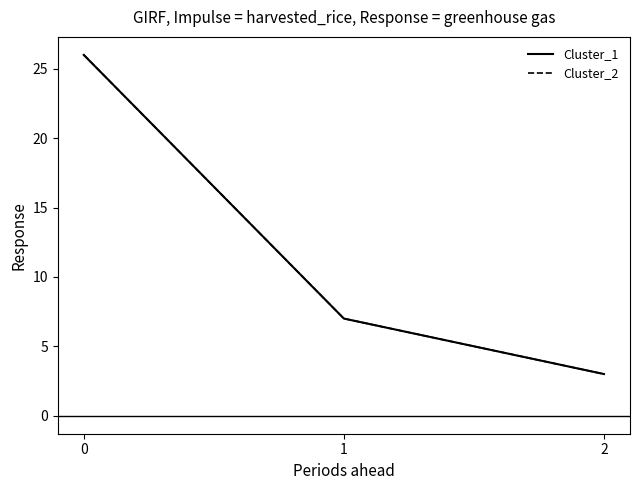

What is the highest value of the Cluster_1 series?

26